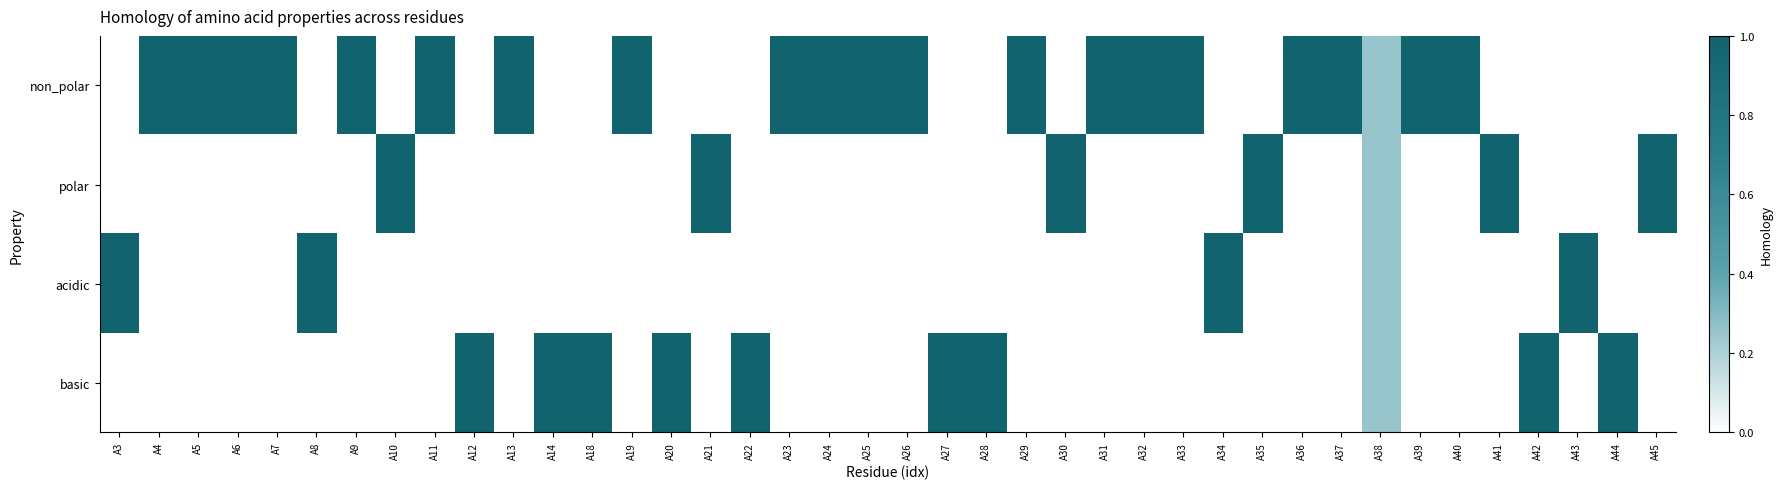

Which has a higher value, A36 or A44?

A36